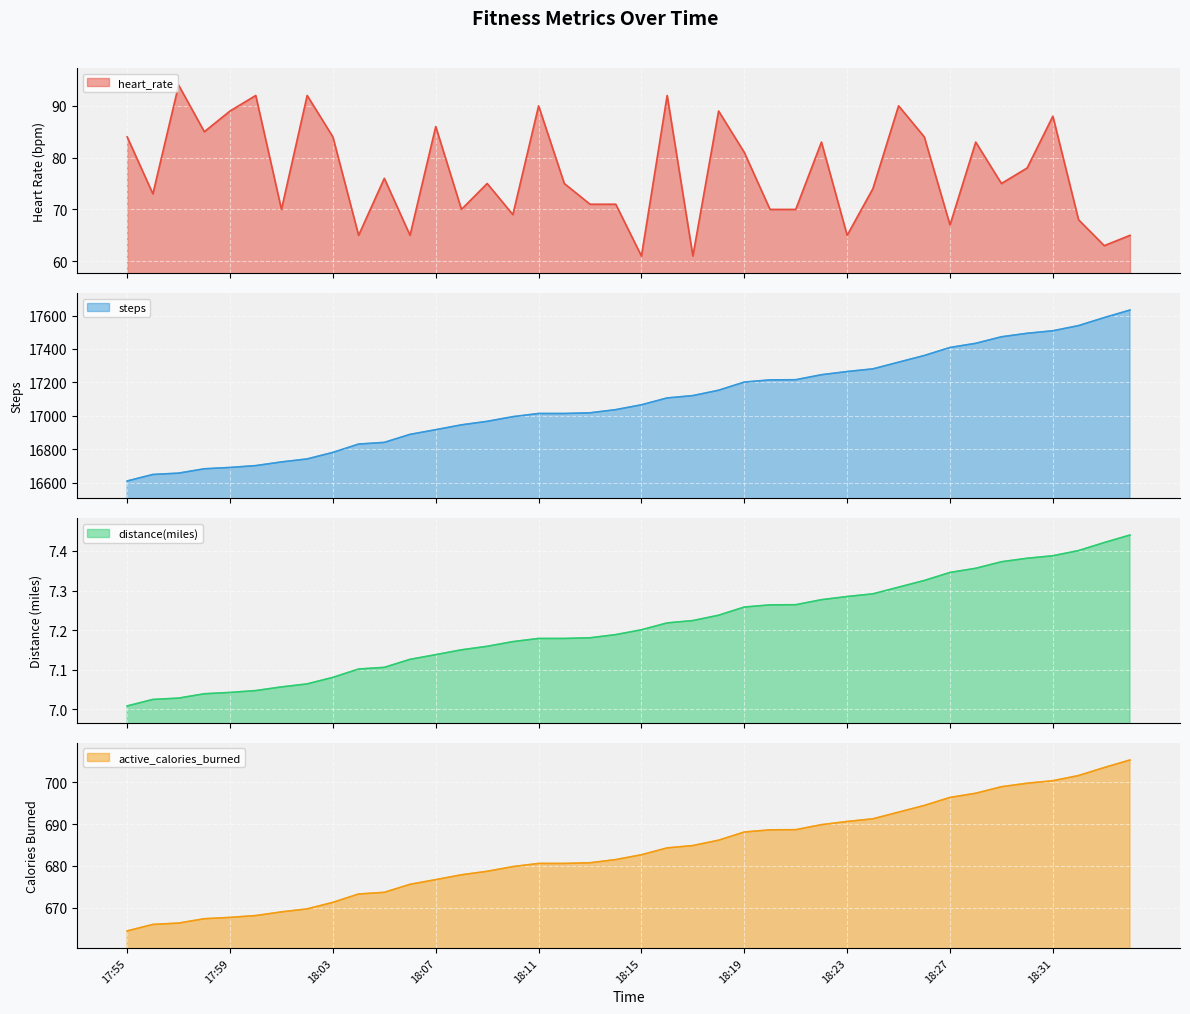

Rank the categories by heart_rate value from highest to lowest.

17:57, 18:00, 18:02, 18:16, 18:11, 18:25, 17:59, 18:18, 18:31, 18:07, 17:58, 17:55, 18:03, 18:26, 18:22, 18:28, 18:19, 18:30, 18:05, 18:09, 18:12, 18:29, 18:24, 17:56, 18:13, 18:14, 18:01, 18:08, 18:20, 18:21, 18:10, 18:32, 18:27, 18:04, 18:06, 18:23, 18:34, 18:33, 18:15, 18:17